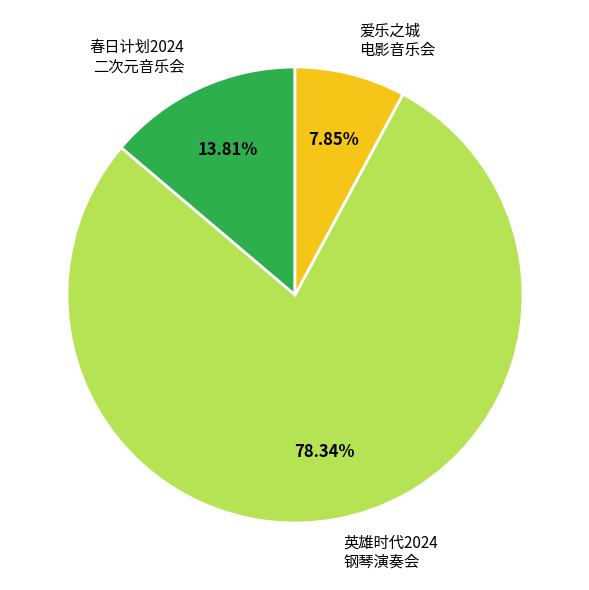

Between 春日计划2024 二次元音乐会 and 爱乐之城 电影音乐会, which is larger?

春日计划2024 二次元音乐会